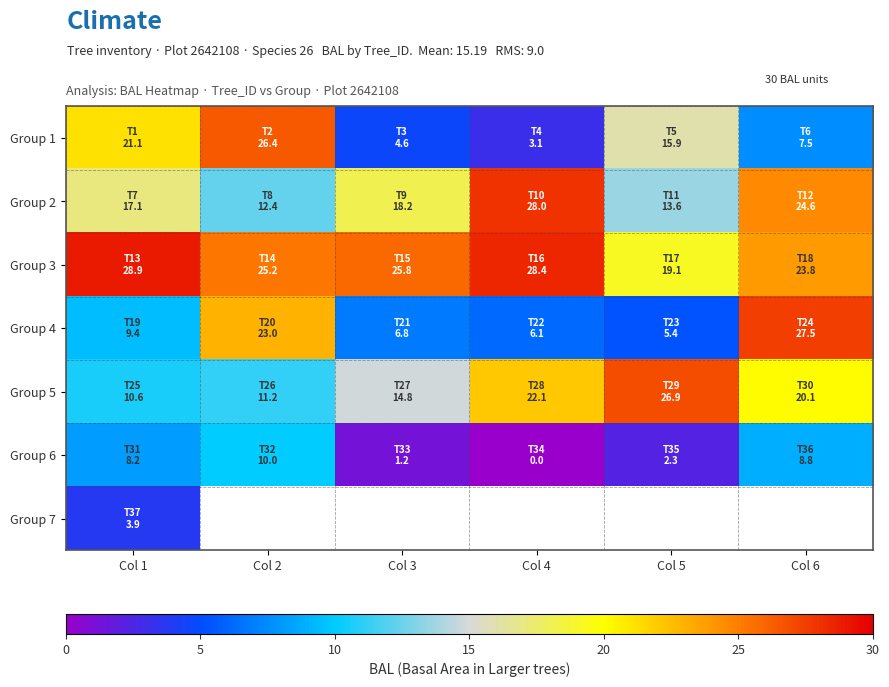

At which label does Group 6 reach its minimum?

Col 4